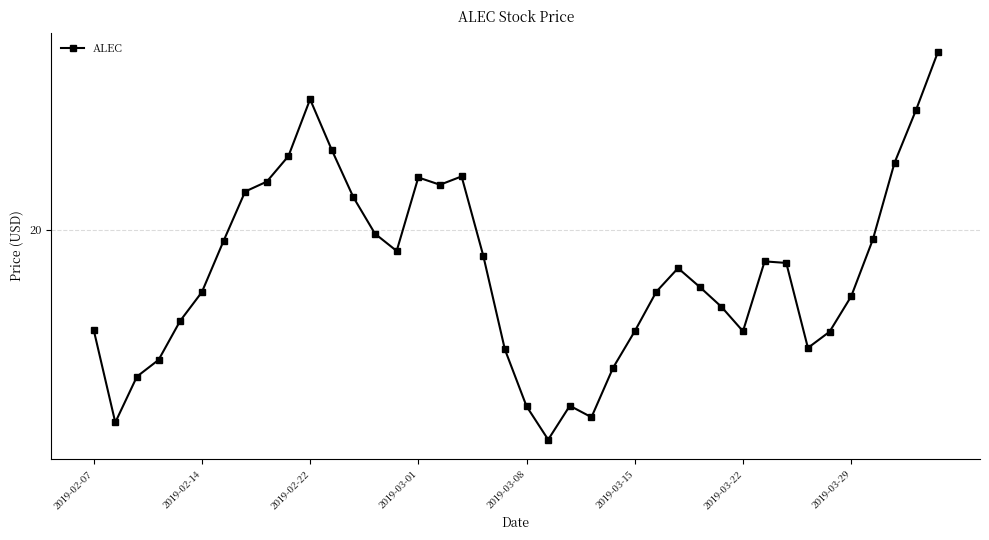

Does the chart have visible grid lines?

Yes